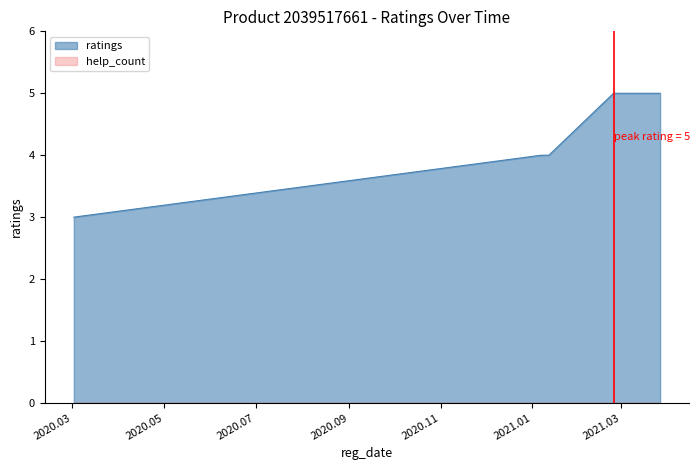

What is the label of the 7th point from the right?

2021.01.10